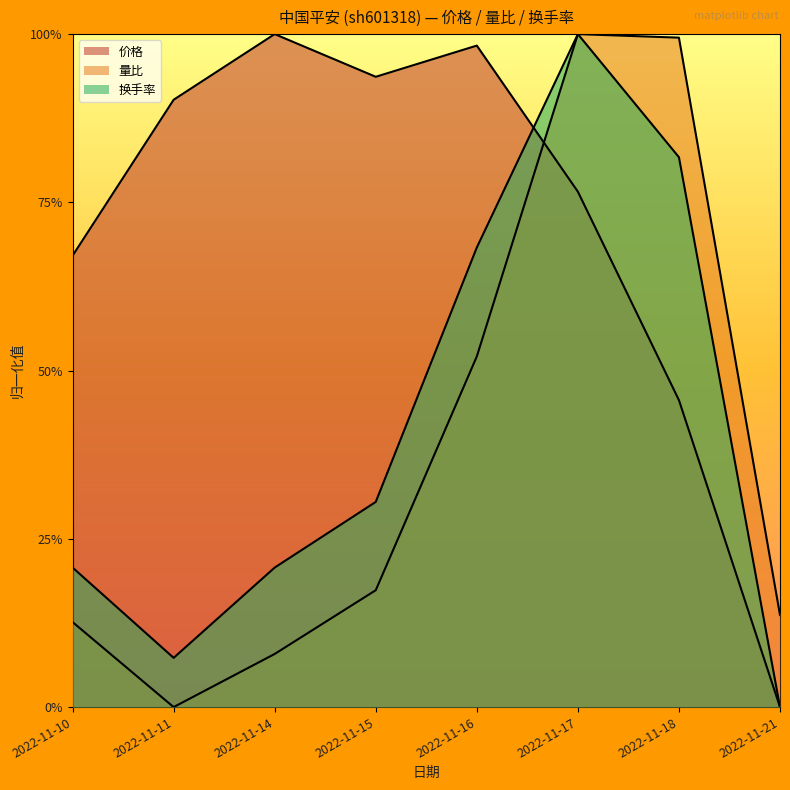

Is the value of 价格 at 2022-11-21 greater than the value of 量比 at 2022-11-21?

No